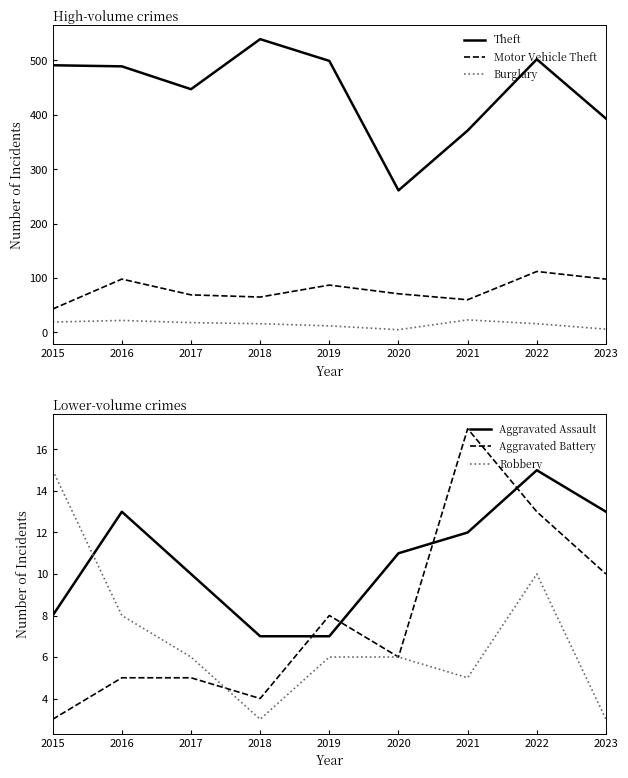

Reading left to right, transcribe all the data shown in this chart.

Theft: 491	489	447	539	499	261	371	502	393
Motor Vehicle Theft: 43	98	69	65	87	71	60	112	98
Burglary: 19	22	18	16	12	5	23	16	6
Aggravated Assault: 8	13	10	7	7	11	12	15	13
Aggravated Battery: 3	5	5	4	8	6	17	13	10
Robbery: 15	8	6	3	6	6	5	10	3